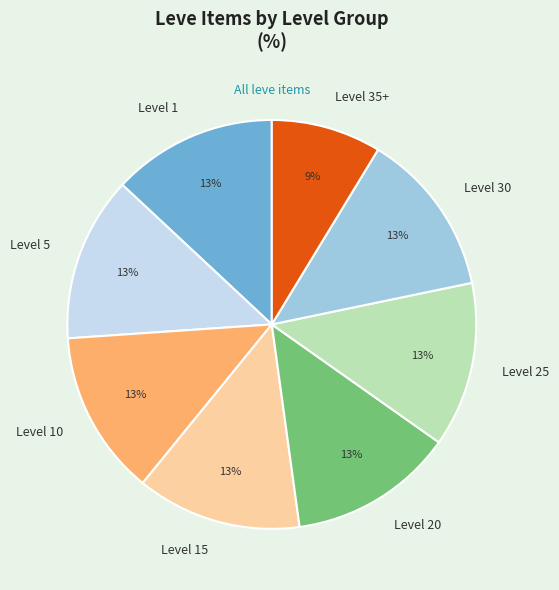

Is the sum of Level 10 and Level 15 greater than half?

No